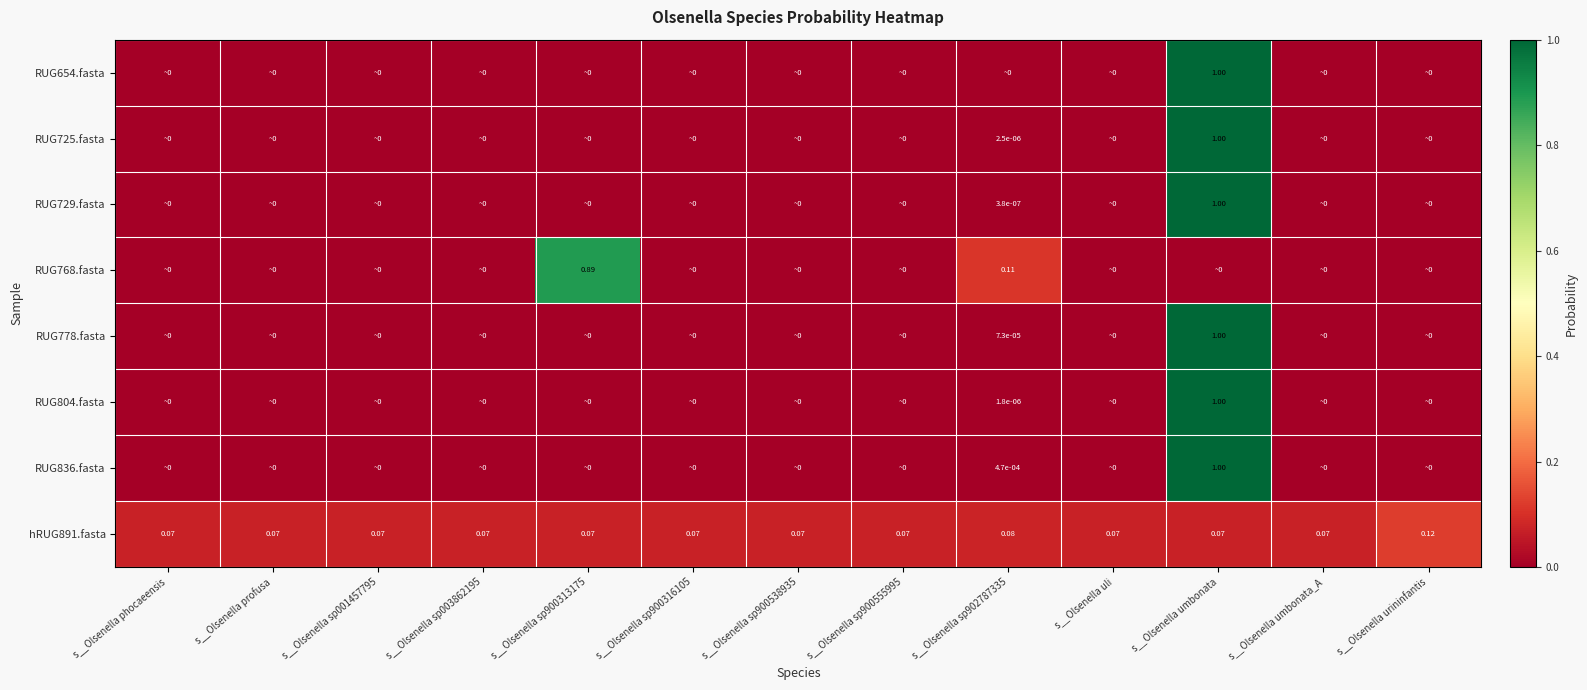

At how many categories does at least one series exceed 0?

13